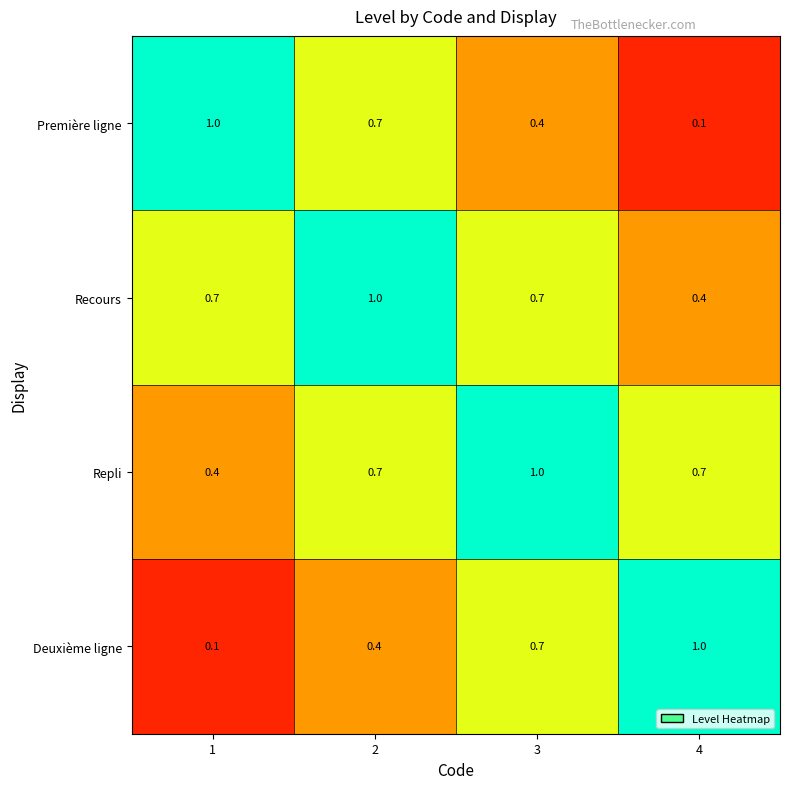

Read the Deuxième ligne value at 4.

1.0